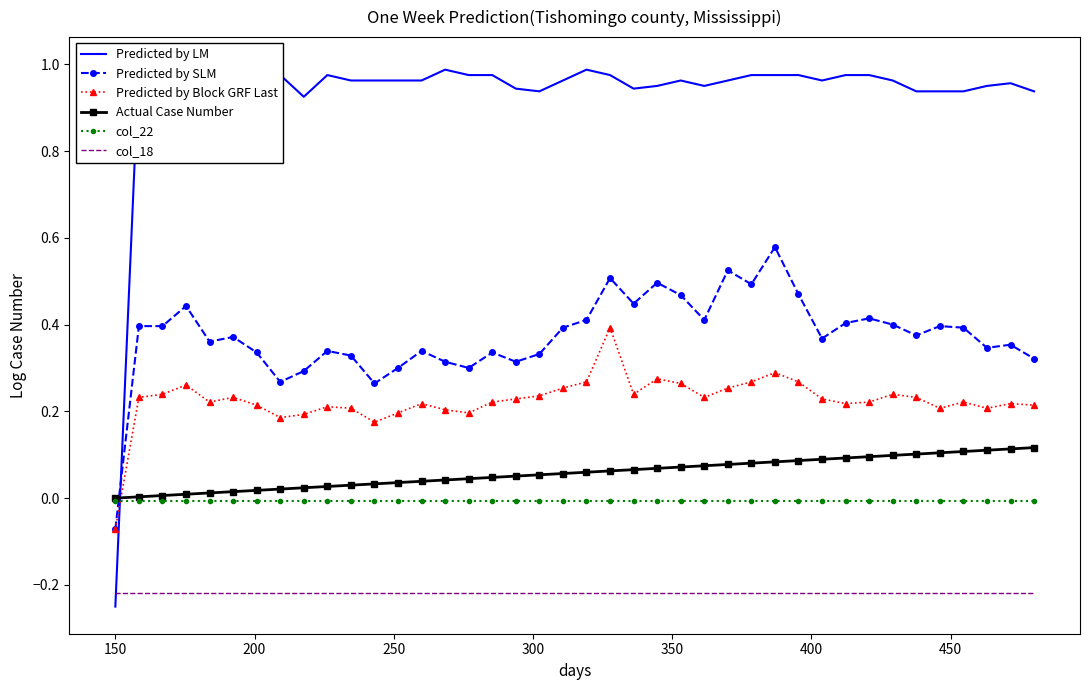

What is the value of the Predicted by Block GRF Last point at the 36th from the left?

0.2